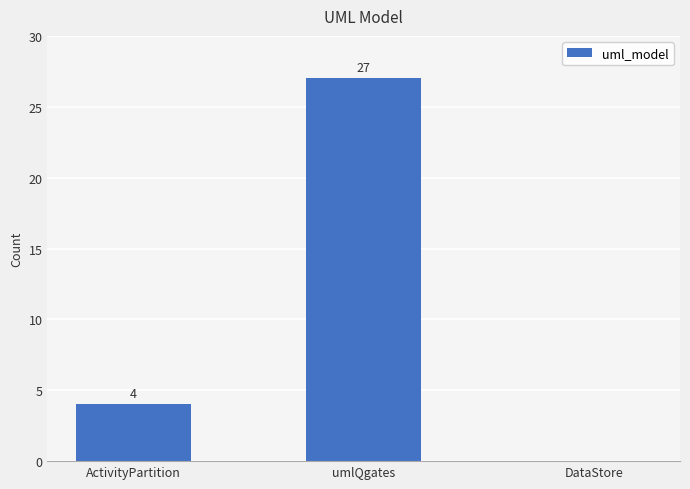

How many values are between 0 and 27?

3